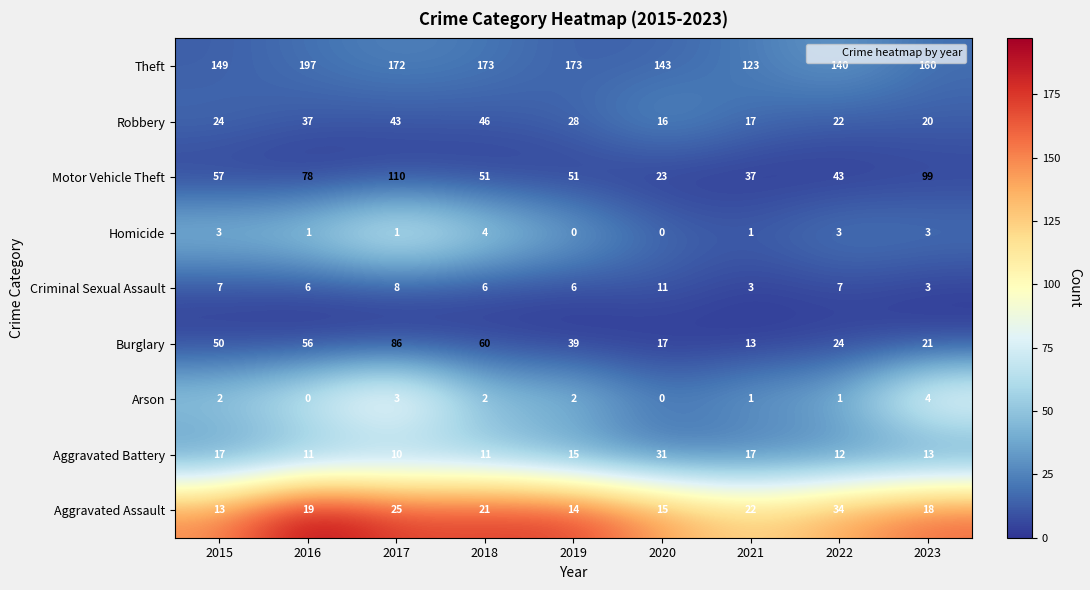

What is the spread (max minus min) of values at 2022?

139